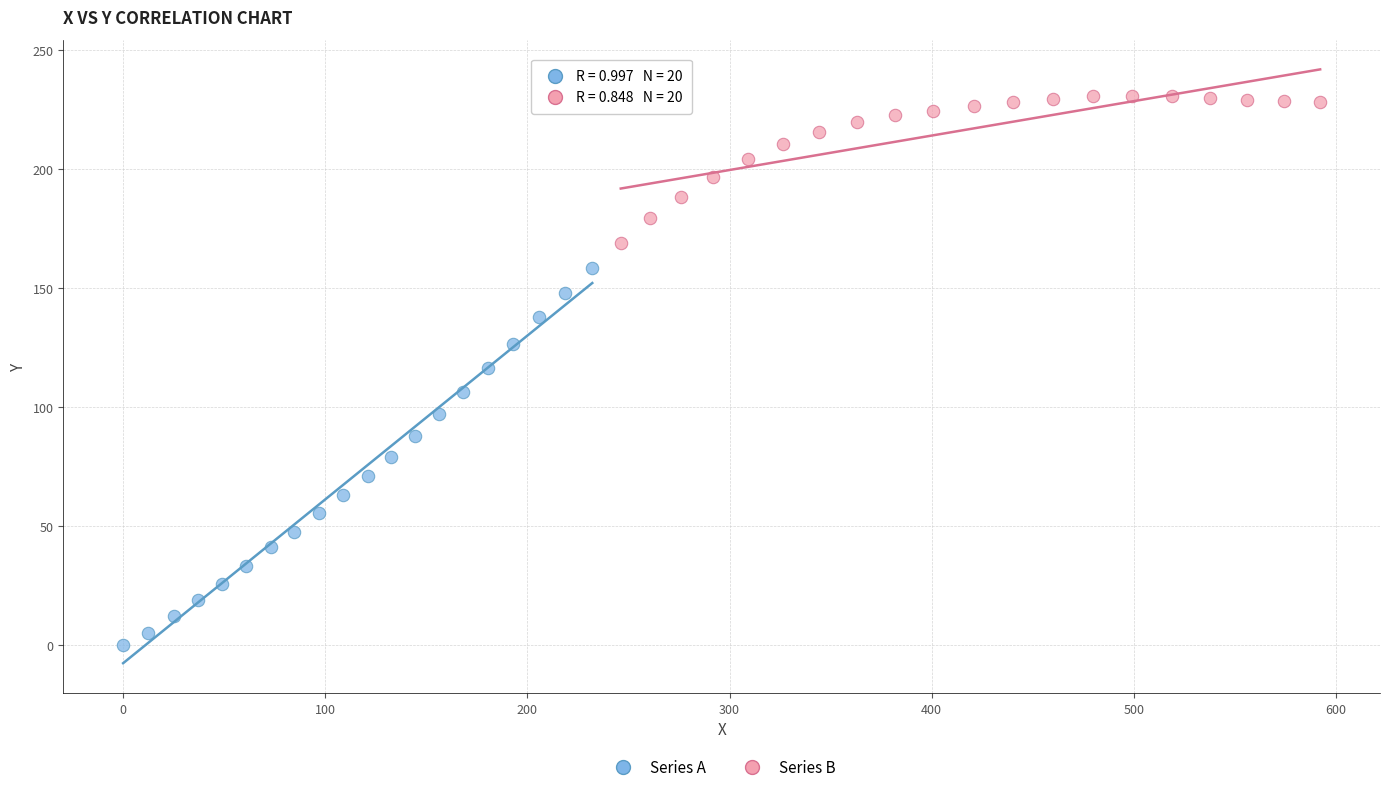

Which series has the widest spread of Y values?

Series A